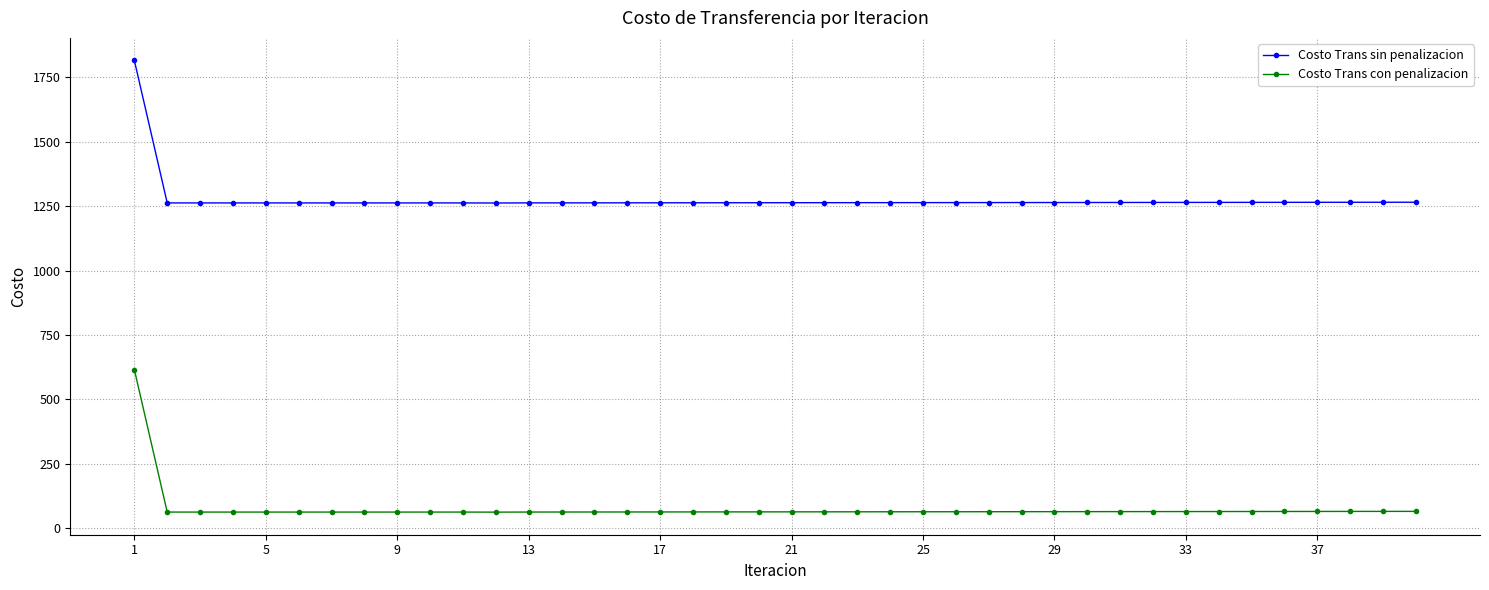

At how many categories does at least one series exceed 830?

40